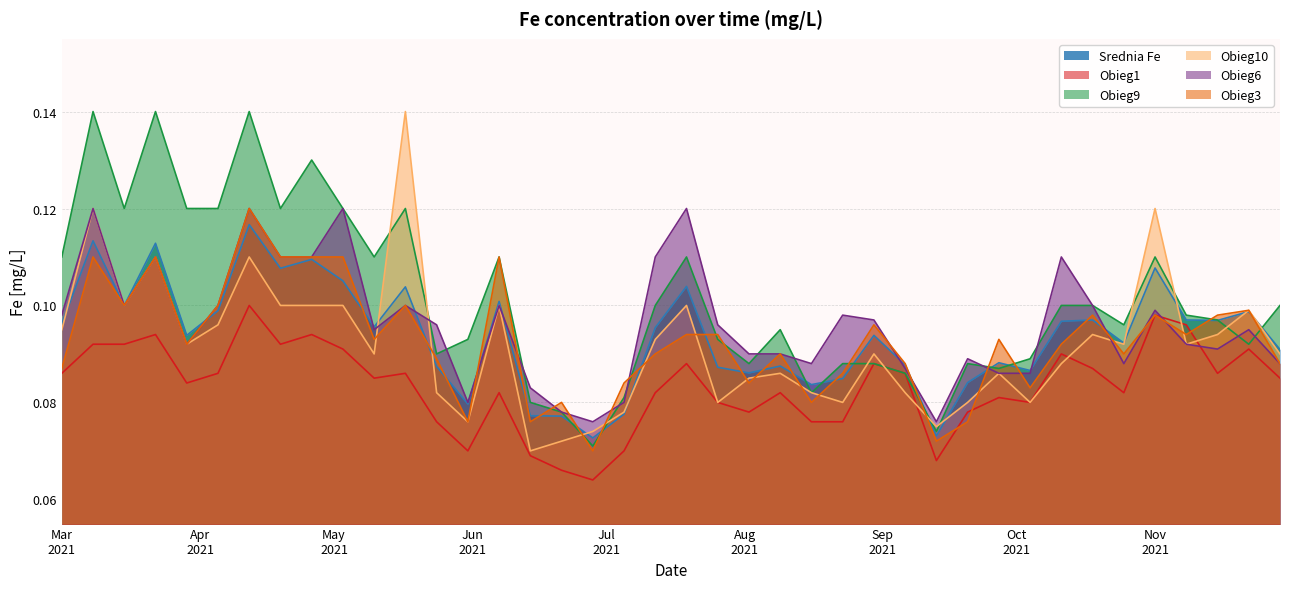

At which label is Obieg3 closest to 0?

2021-06-28